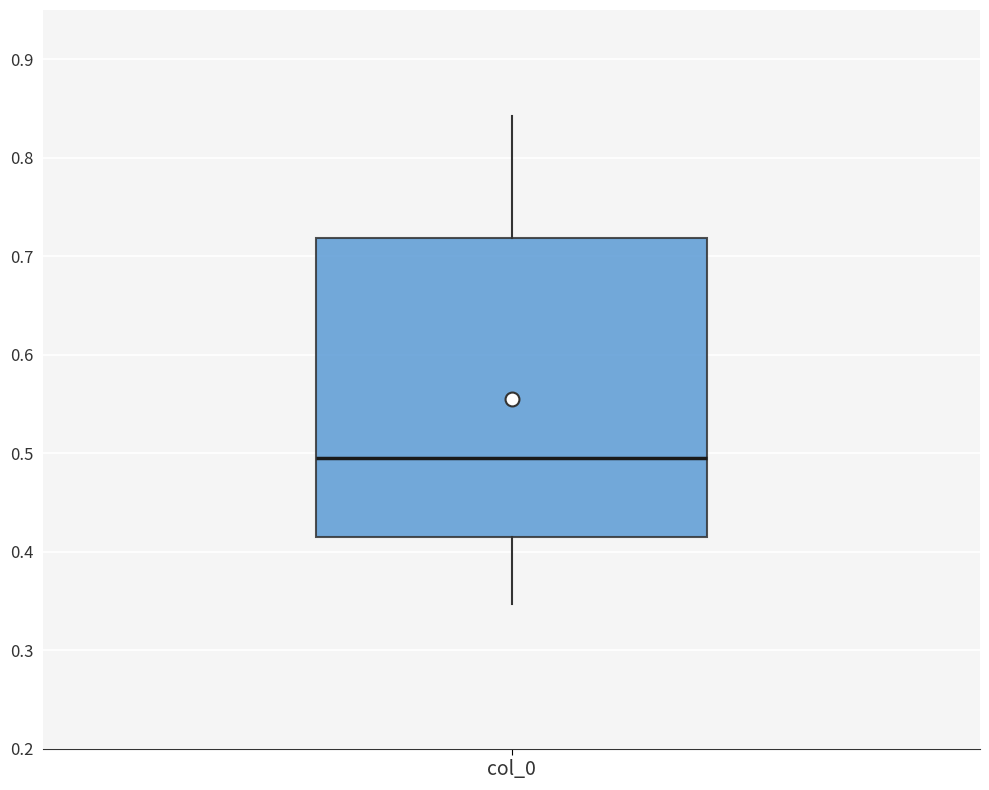

Read this box plot against the y-axis: the position of the median line, the range covered by the box, and the ends of both whiskers. The values are not printed on the chart, so give them approximately, as read against the axis.

median 0.49, box 0.41 to 0.72, whiskers 0.35 to 0.84